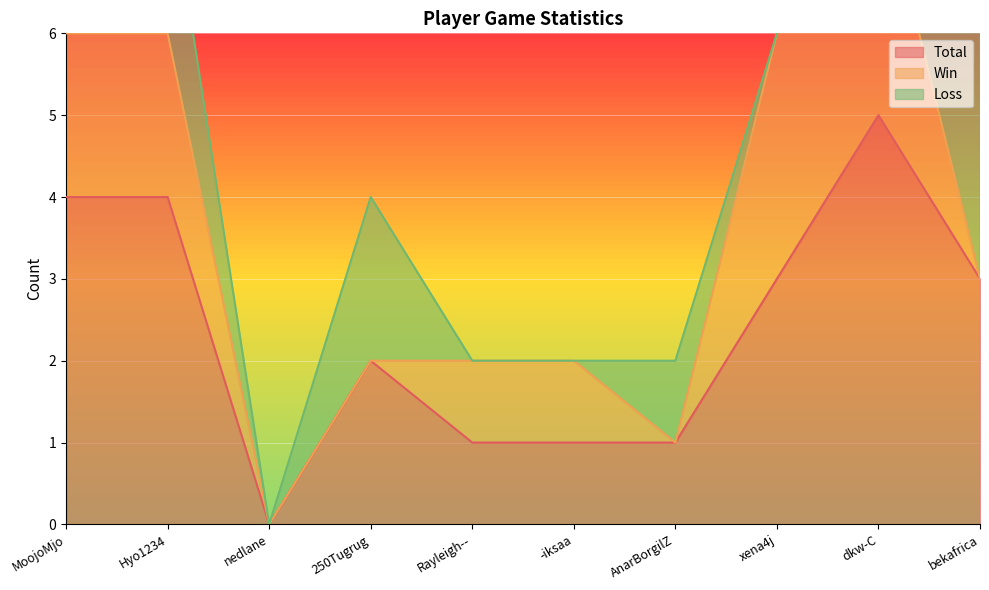

True or false: Total has a value of 5 at xena4j.

False